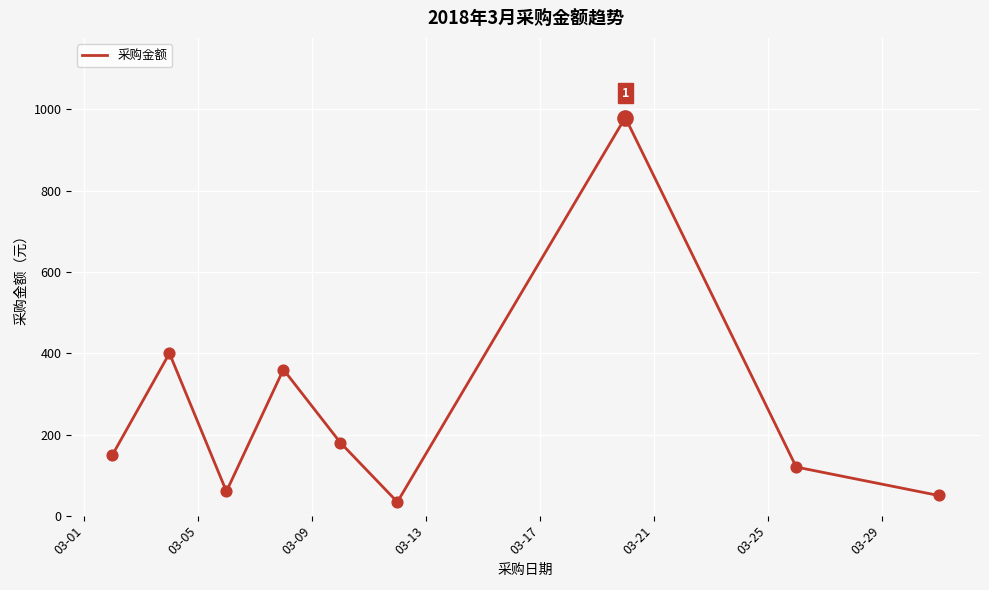

What is the difference between the maximum and minimum values?

946